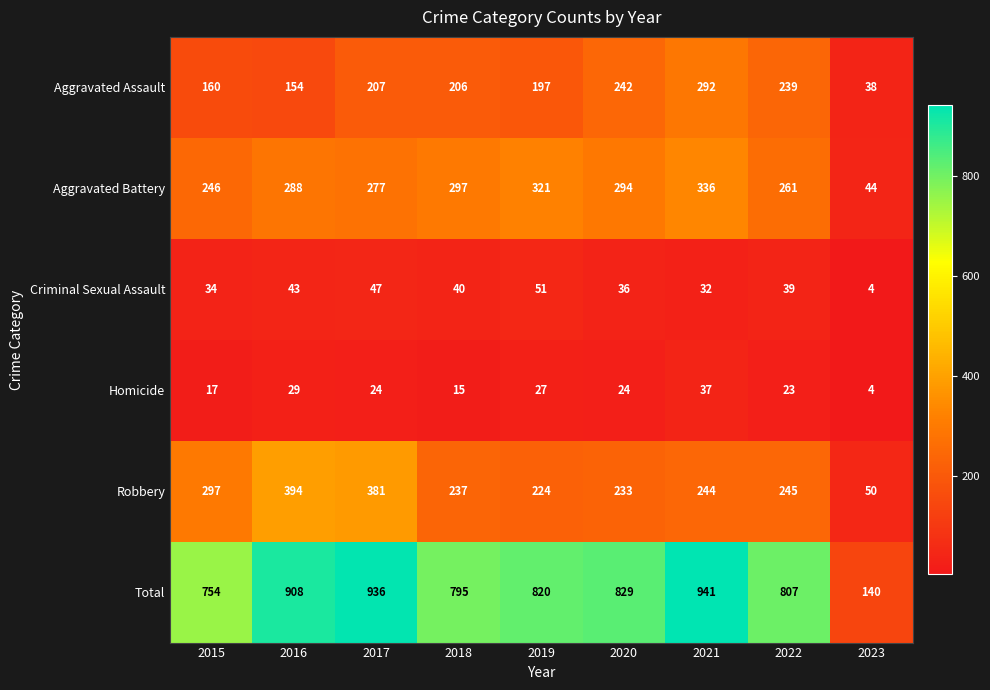

What is the difference between the Criminal Sexual Assault values at 2020 and 2019?

15